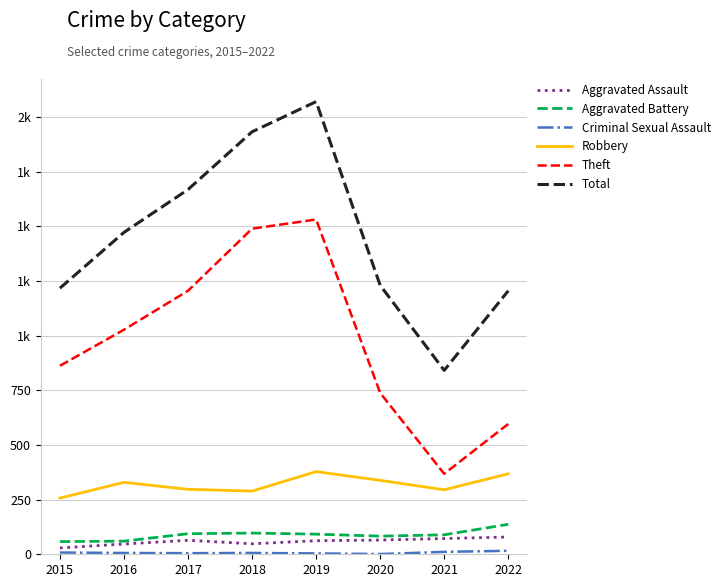

What is the total value across all series at 2016?

2941